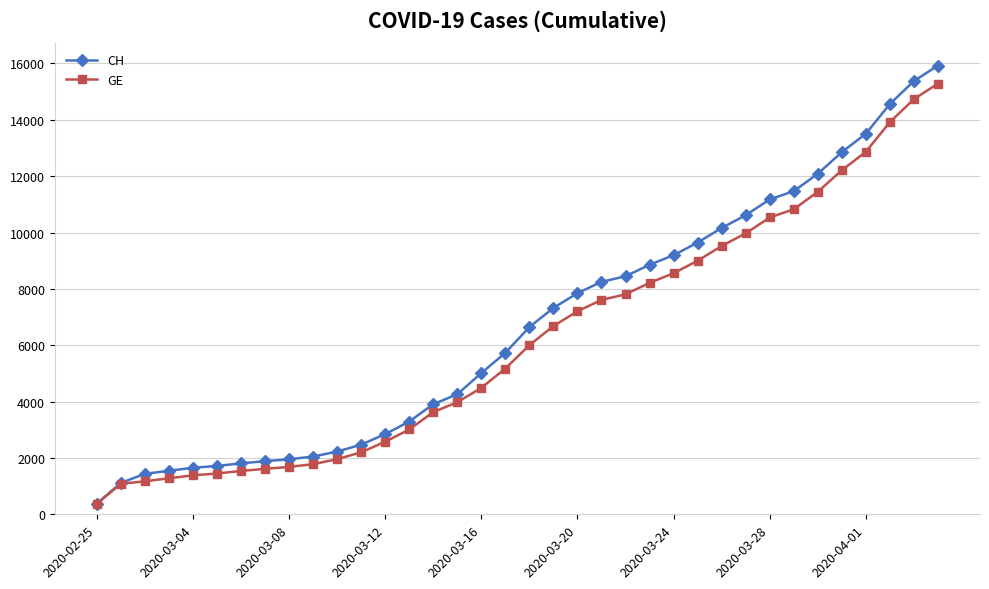

What is the value of the GE point at the 35th from the left?

14733